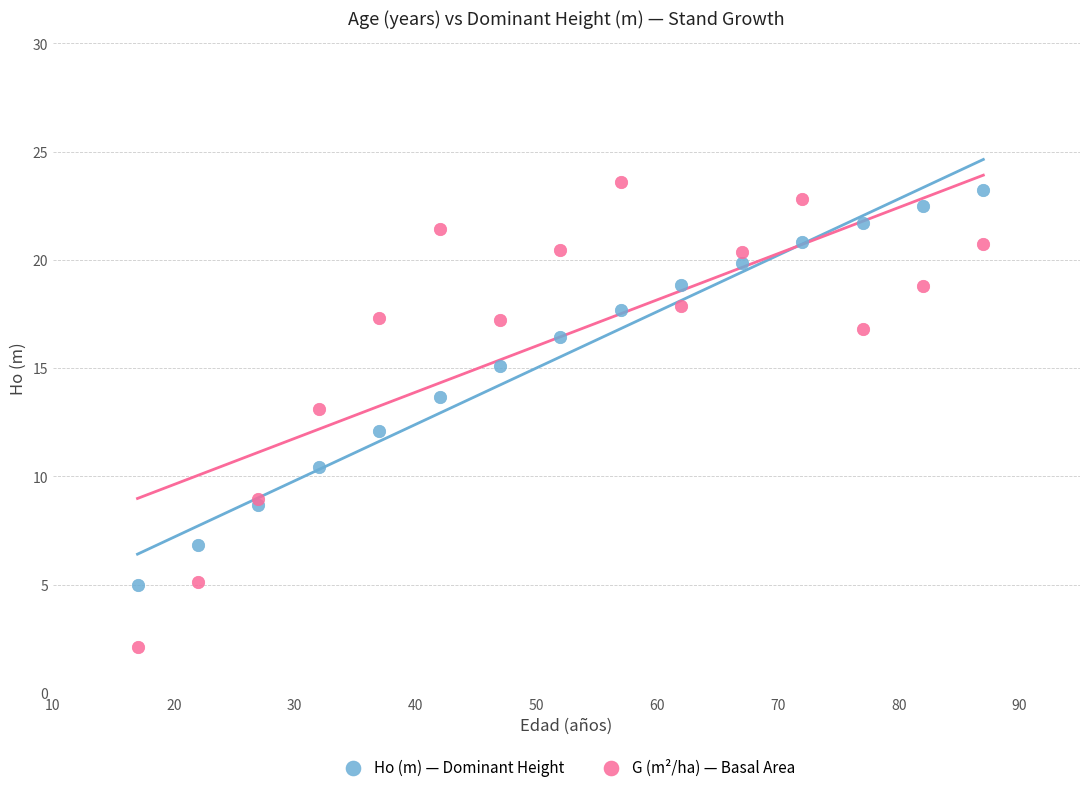

What are all the series names shown in the legend?

Ho (m) — Dominant Height, G (m²/ha) — Basal Area